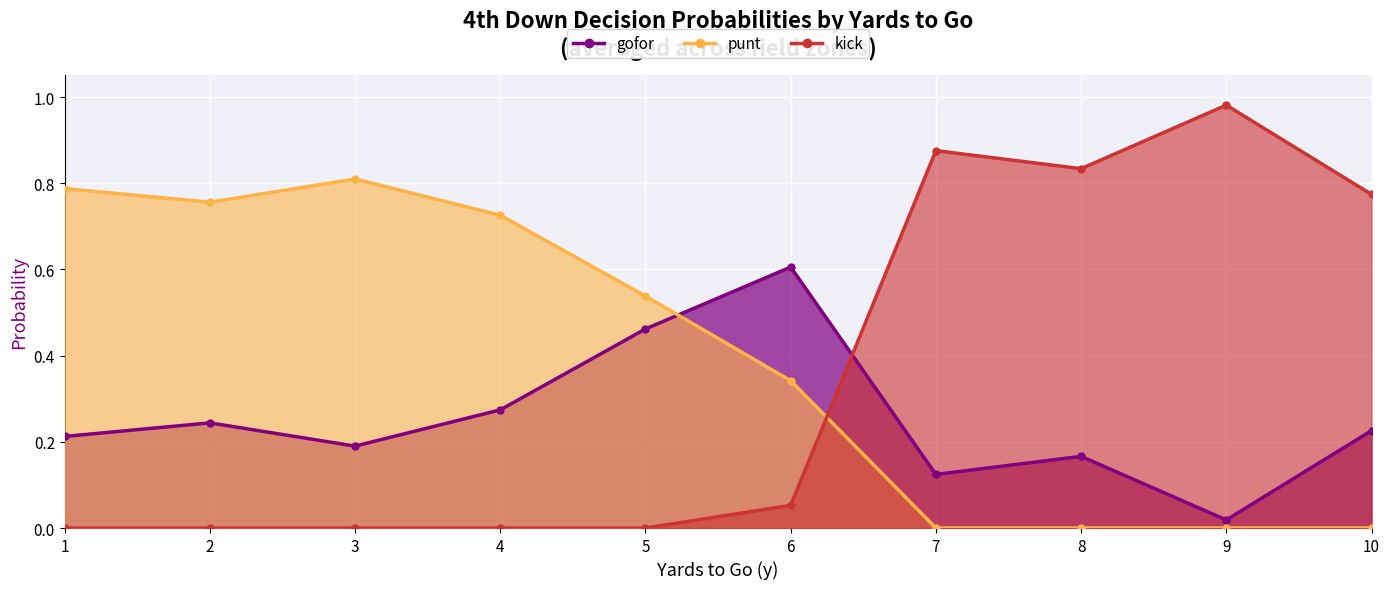

Between 21 and 26, which series saw the biggest shift?

punt